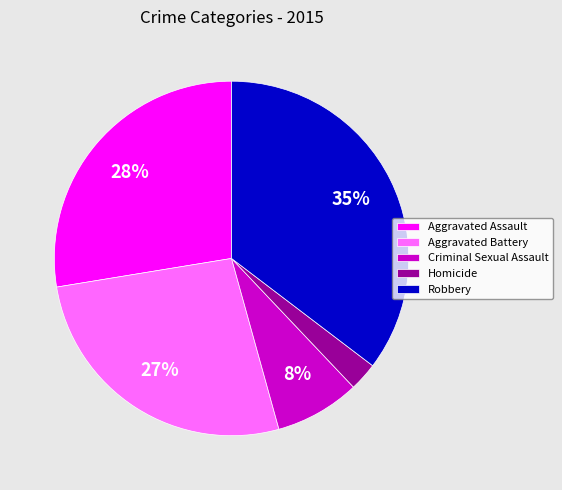

Combined, do Robbery and Homicide account for over 50%?

No